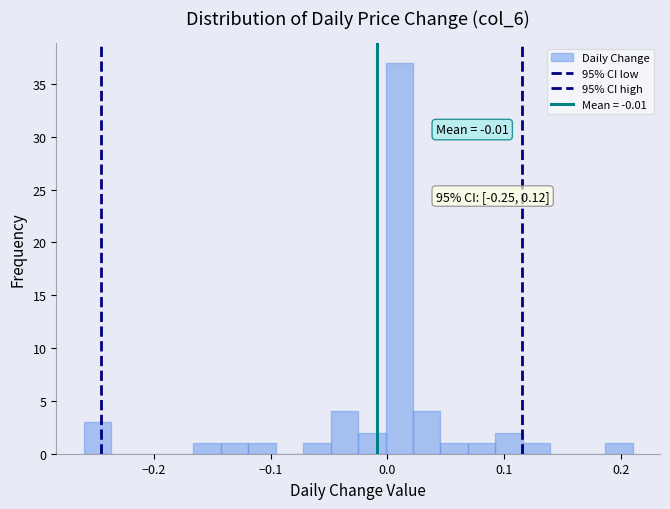

Around what value on the x-axis is the tallest bar? Give the approximate position of its centre, as read against the axis.

0.01